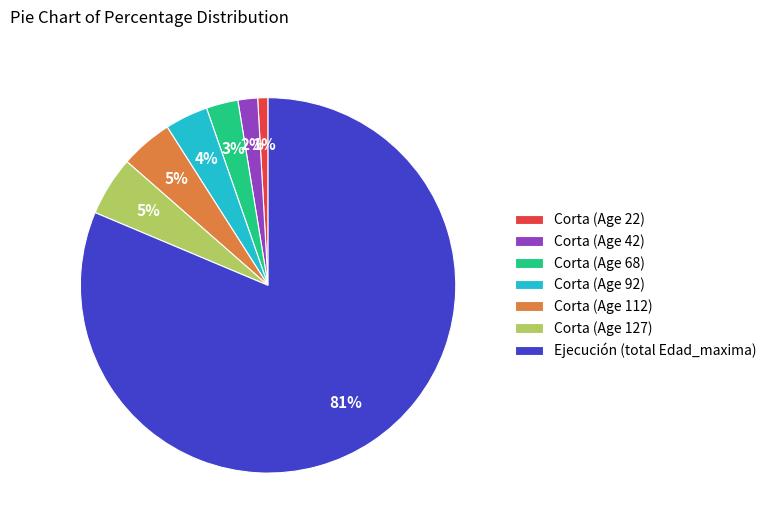

How many slices are in this pie chart?

7